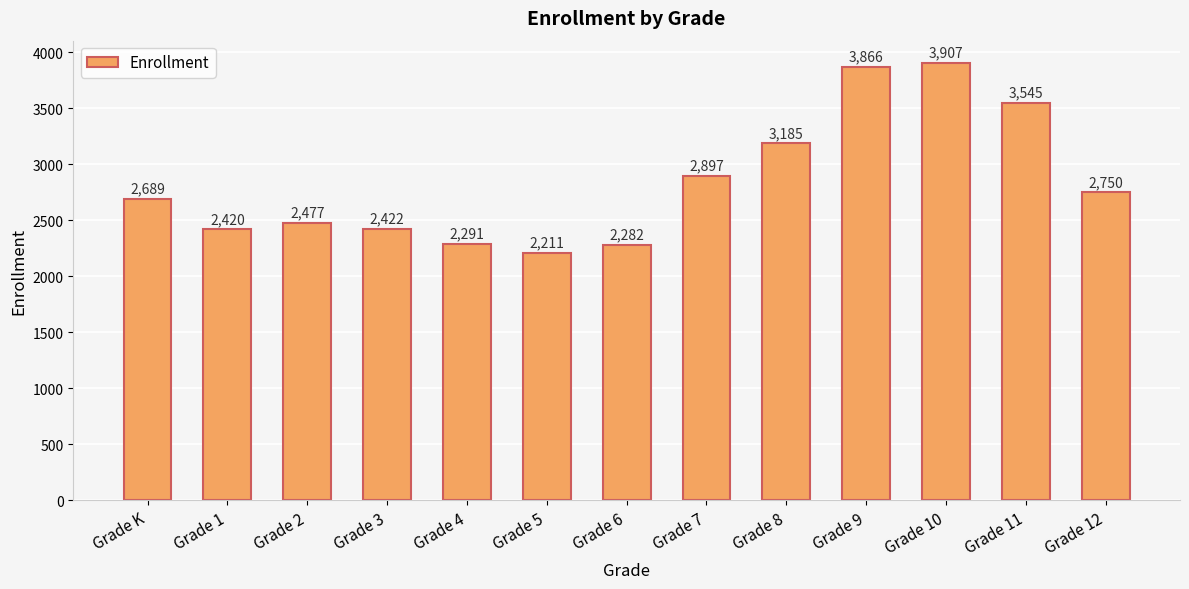

Between Grade 6 and Grade 7, which is larger?

Grade 7